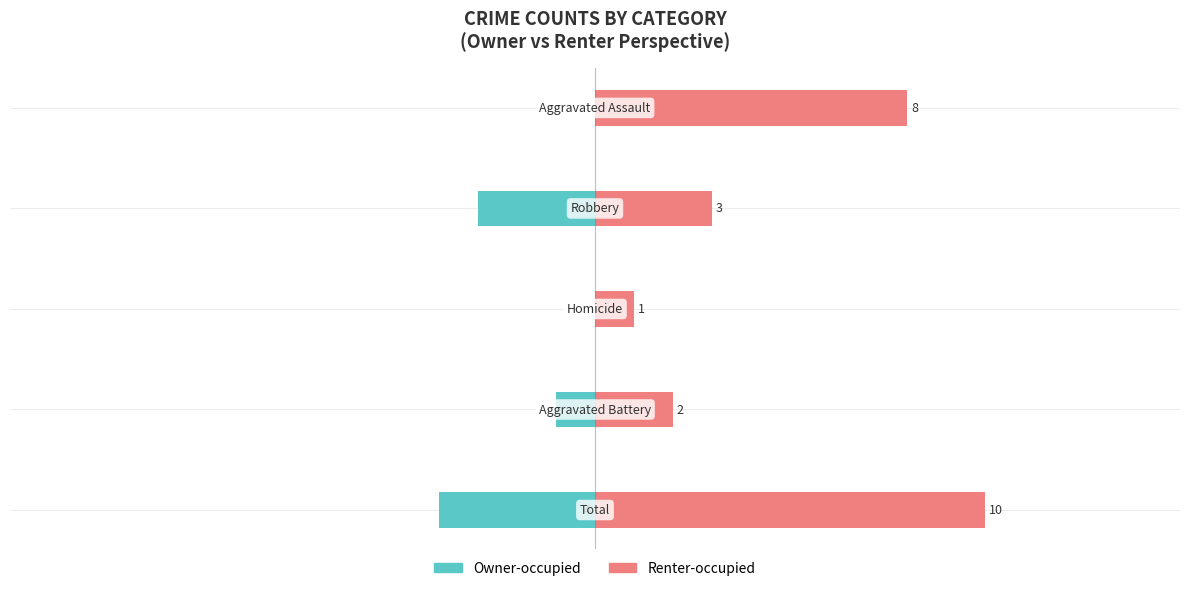

Does the chart contain stacked bars?

No